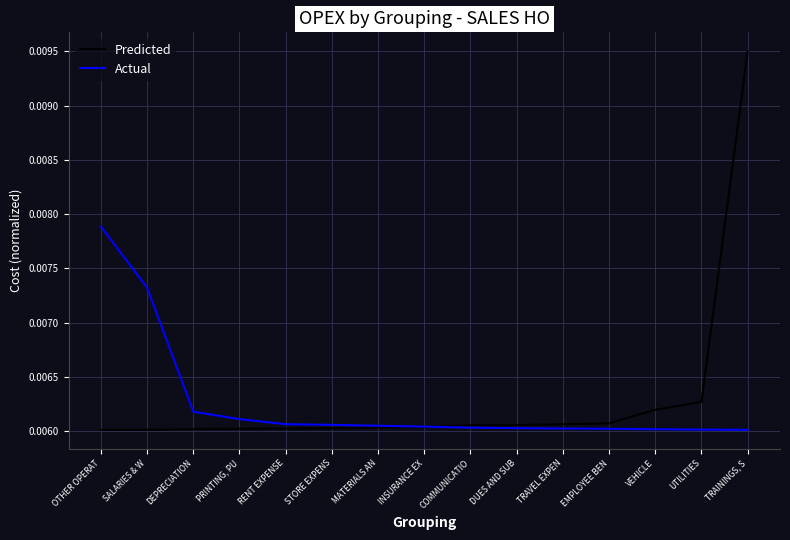

What position from the left is RENT EXPENSE?

5